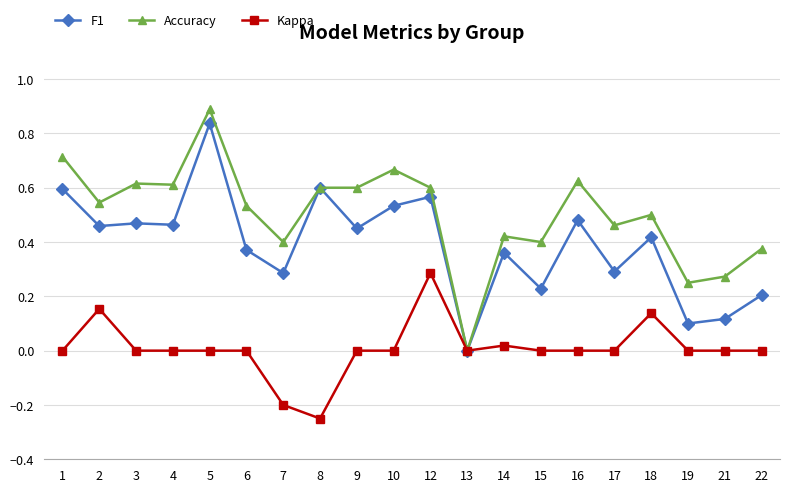

Which series has the largest range (max minus min)?

Accuracy